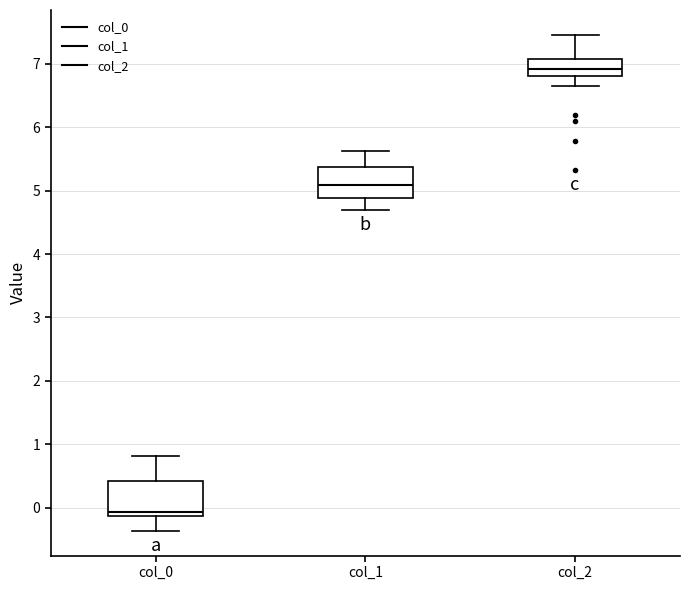

Where does the upper whisker of the box for col_1 end on the y-axis? The values are not printed on the chart, so give them approximately, as read against the axis.

5.6